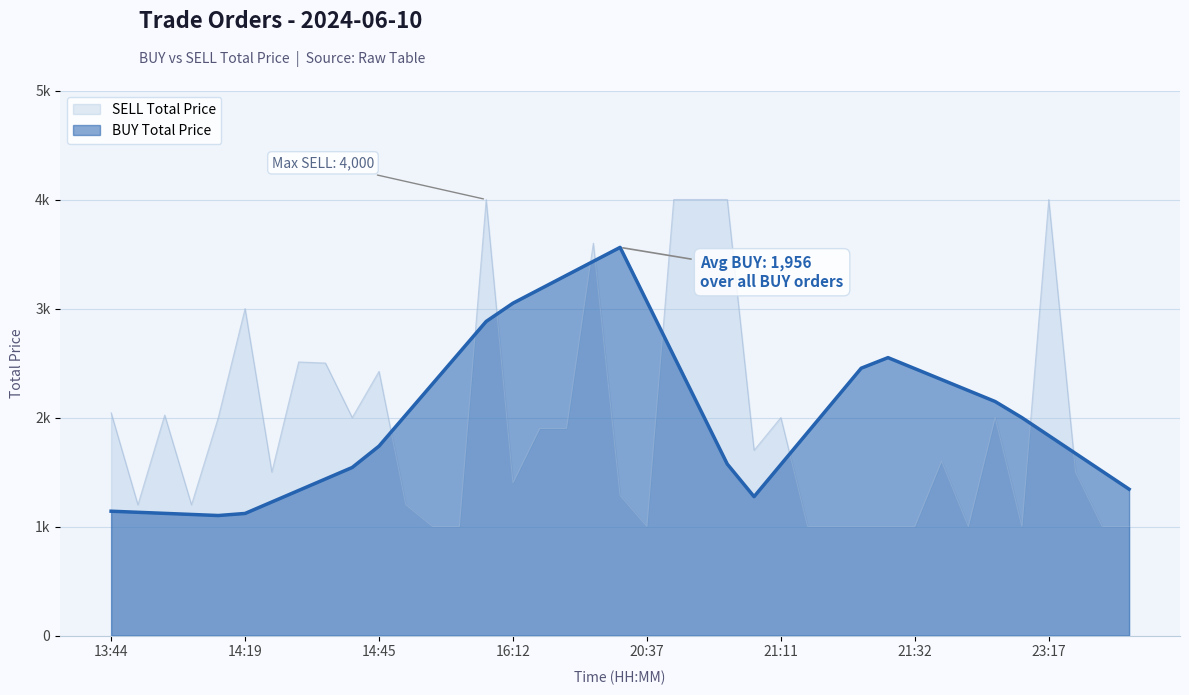

True or false: the data has more than 2 interior local peaks.

True